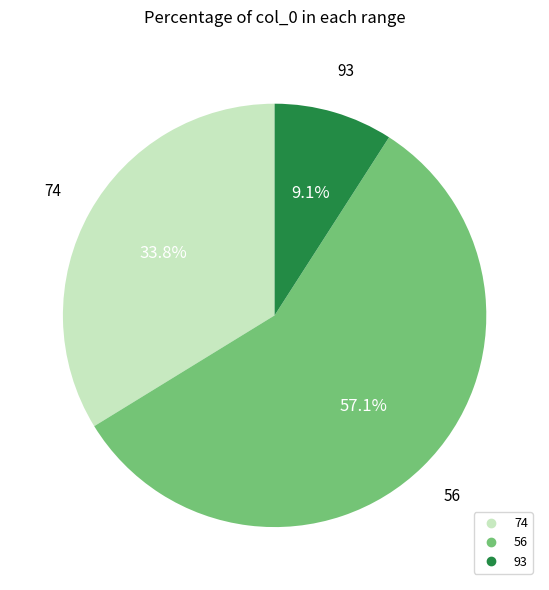

Count the number of slices in the pie.

3